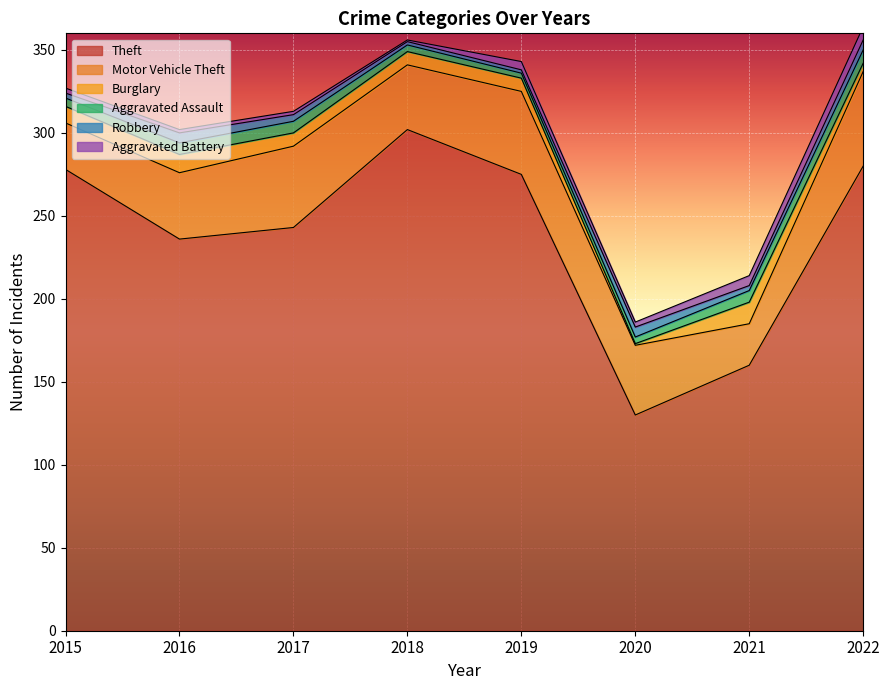

Which series has the largest total across all categories?

Theft